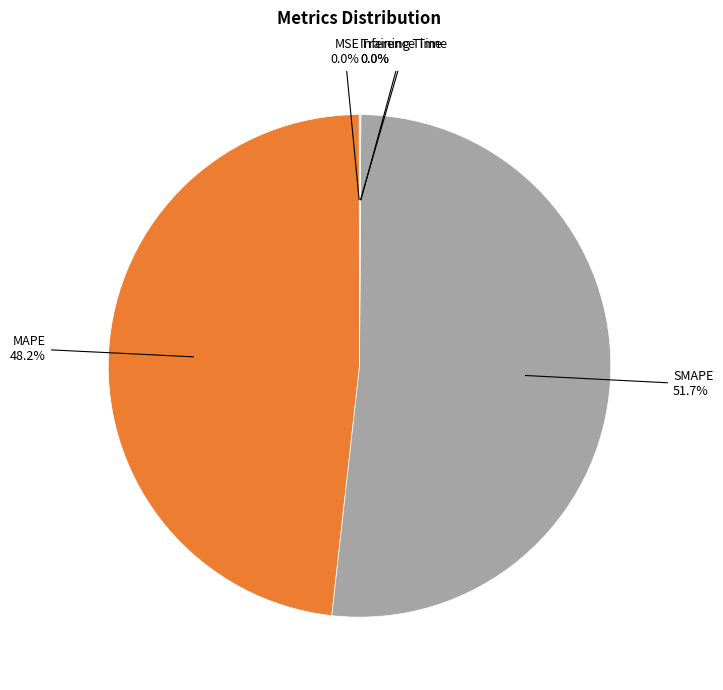

Is there any slice that represents more than half of the pie?

Yes